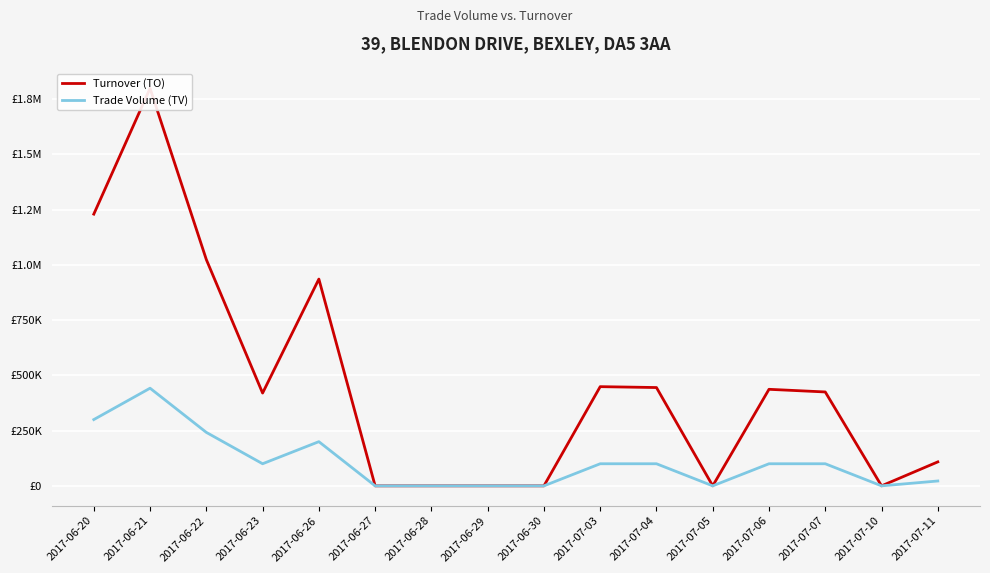

At which category does Turnover (TO) reach its first local peak?

2017-06-21